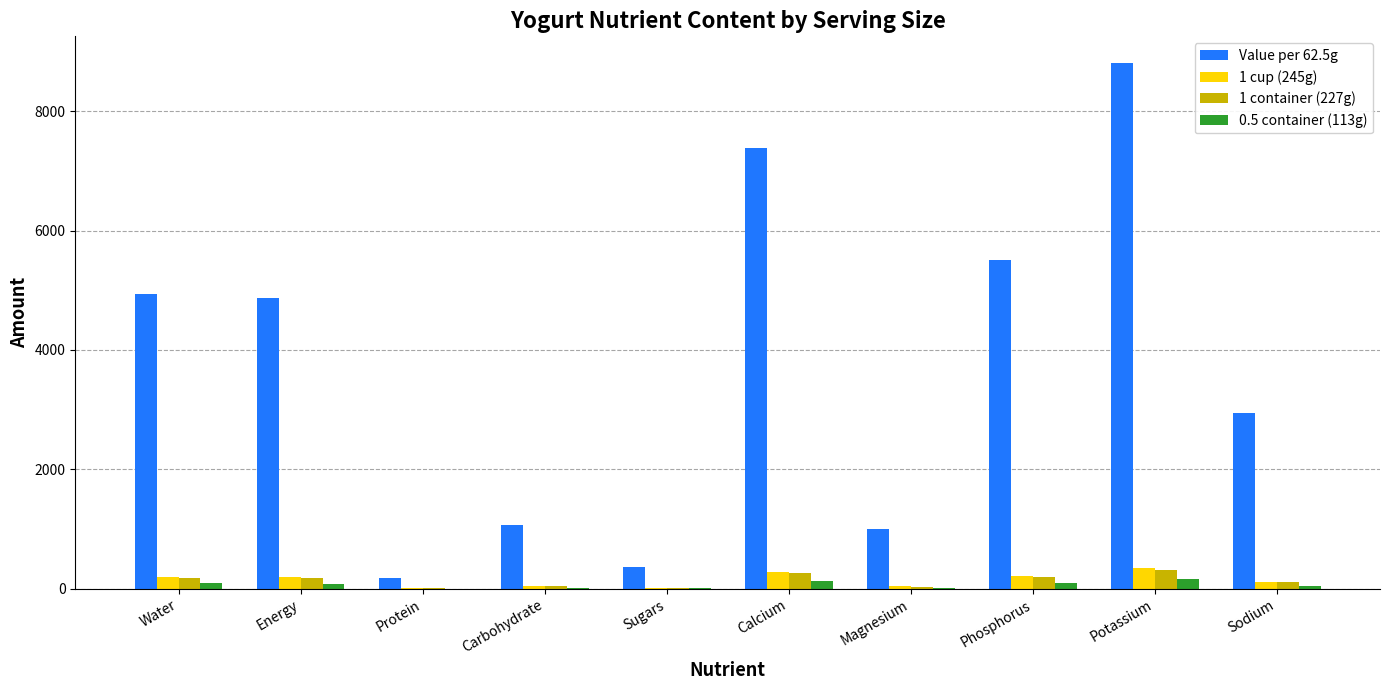

Which series has the largest total across all categories?

Value per 62.5g